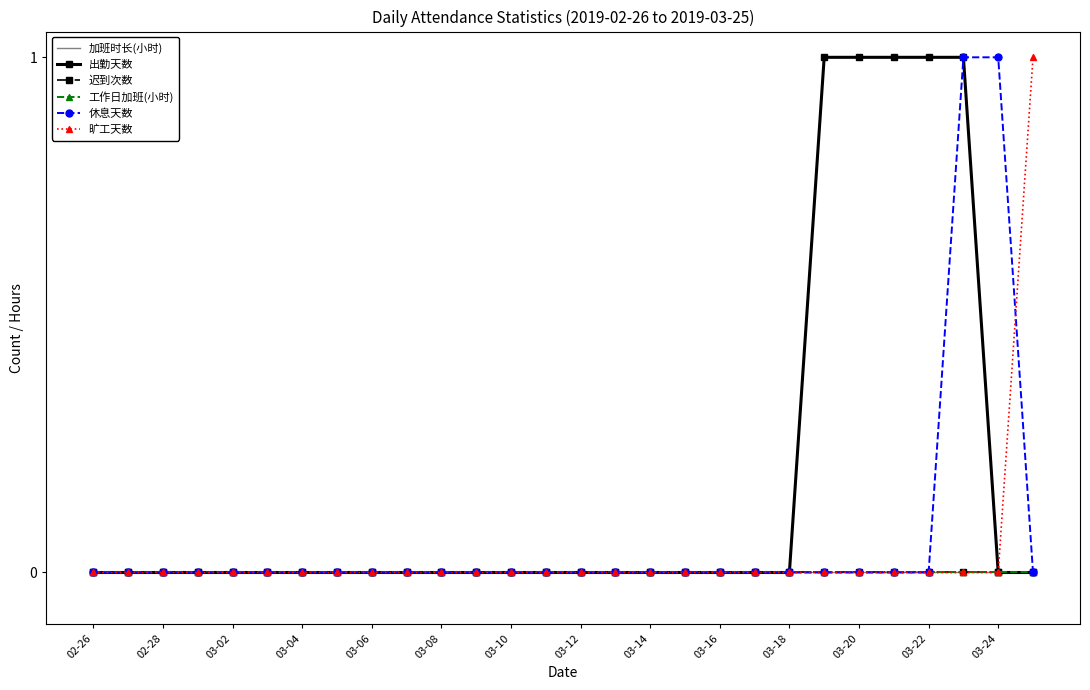

Is this an area chart (filled region under the line)?

No